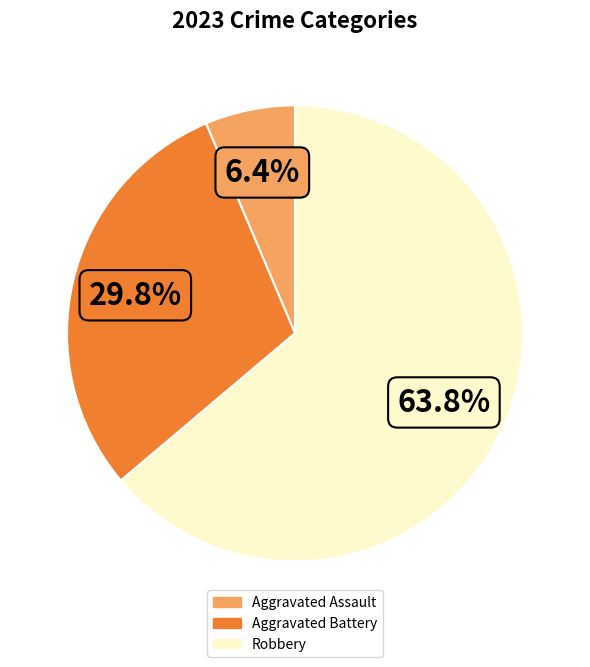

How many segments does this pie chart have?

3